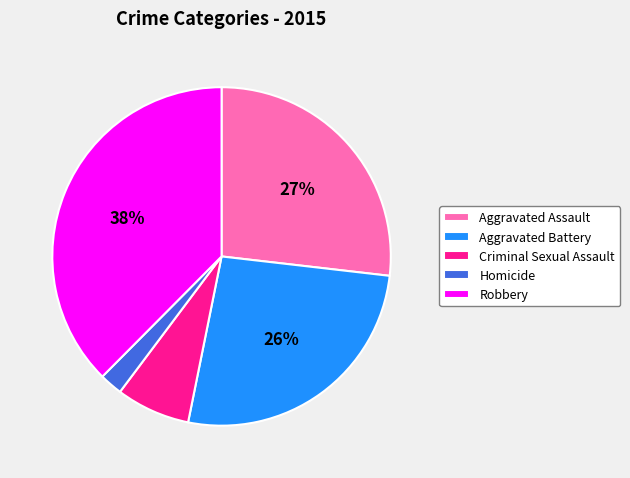

Which category has the biggest portion of the pie?

Robbery